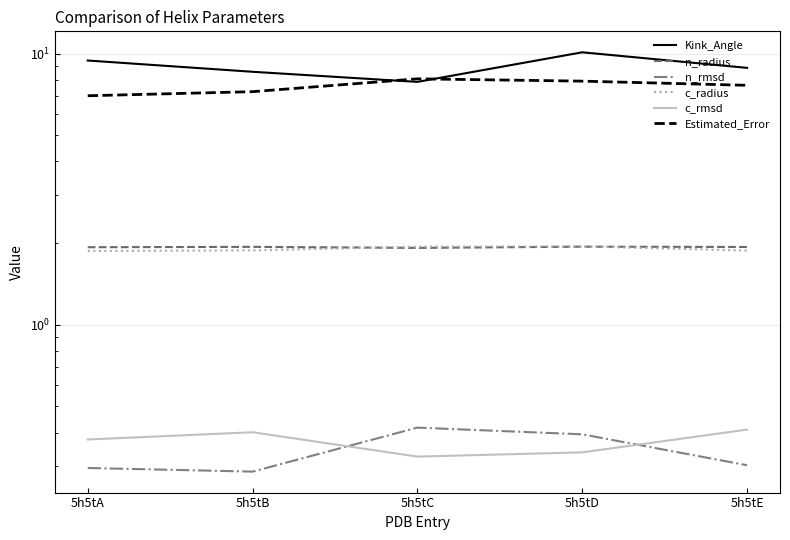

Which series changed the most between 5h5tA and 5h5tD?

Estimated_Error